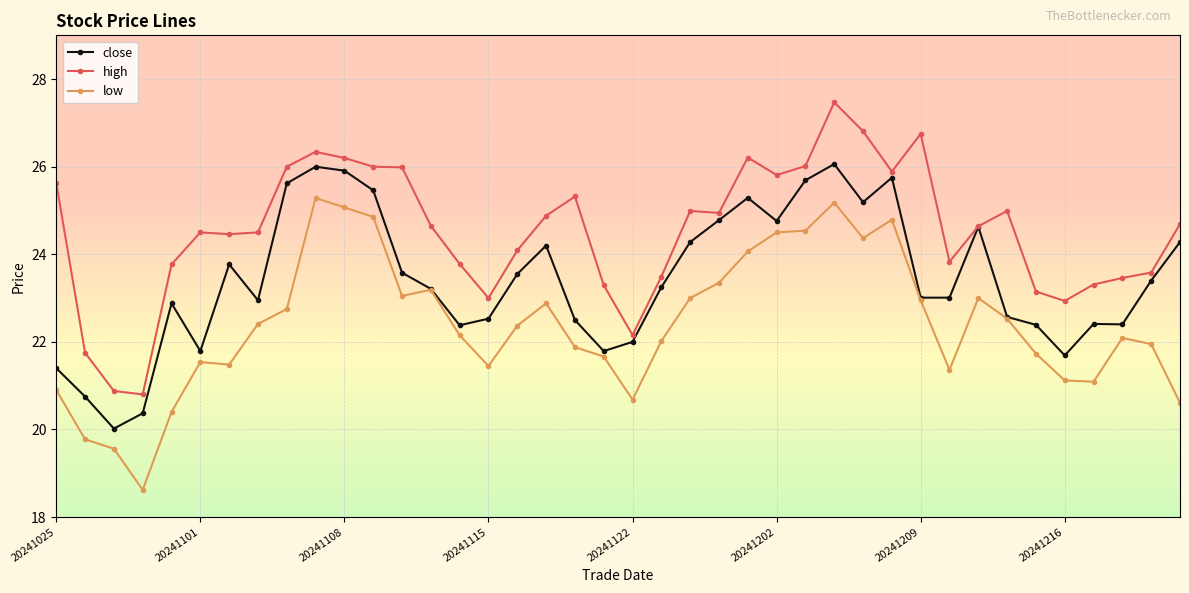

What is the value of the high point at the 18th from the left?

24.9